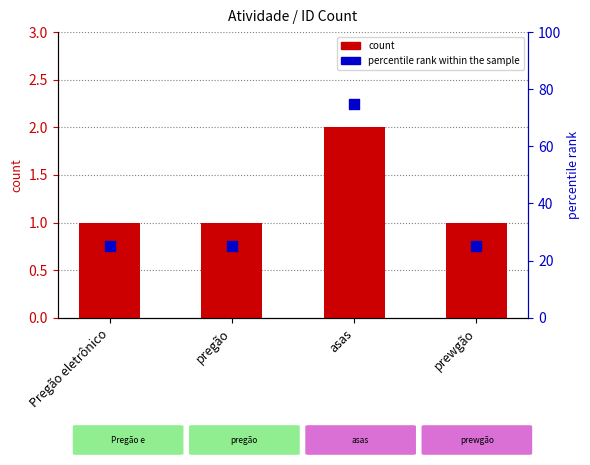

Which series contains the highest Y value?

percentile rank within the sample